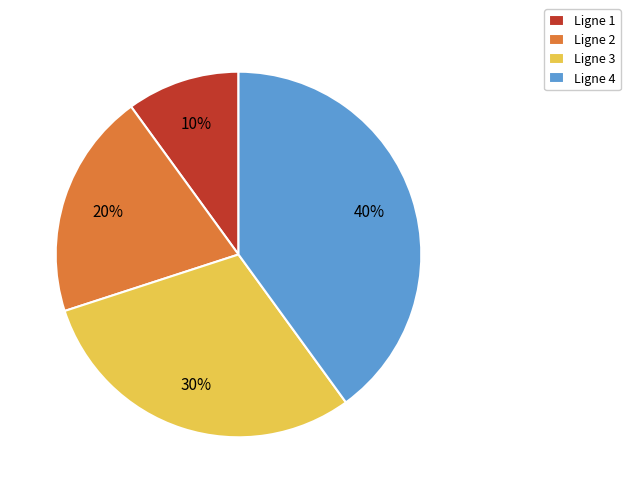

Does Ligne 4 account for over 50% of the chart?

No